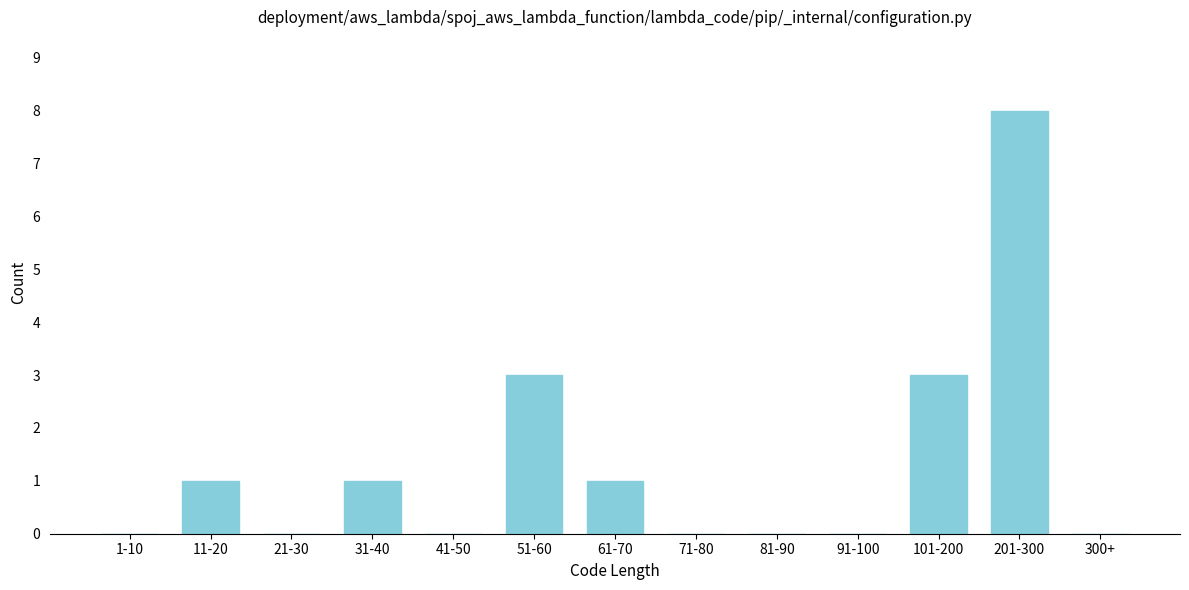

Reading left to right, transcribe all the data shown in this chart.

1-10=0	11-20=1	21-30=0	31-40=1	41-50=0	51-60=3	61-70=1	71-80=0	81-90=0	91-100=0	101-200=3	201-300=8	300+=0